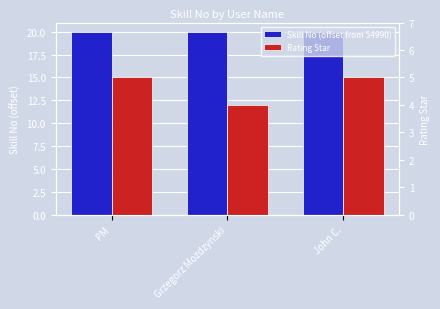

How many data points in Rating Star are less than 5?

1